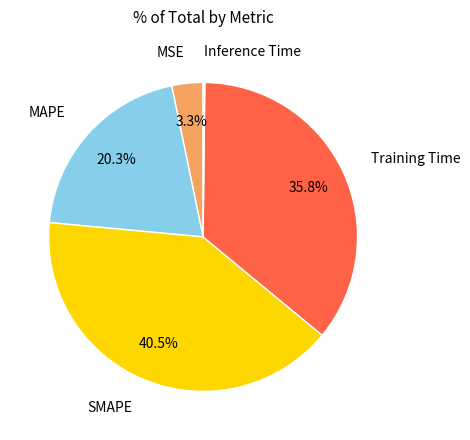

Is there any slice that represents more than half of the pie?

No